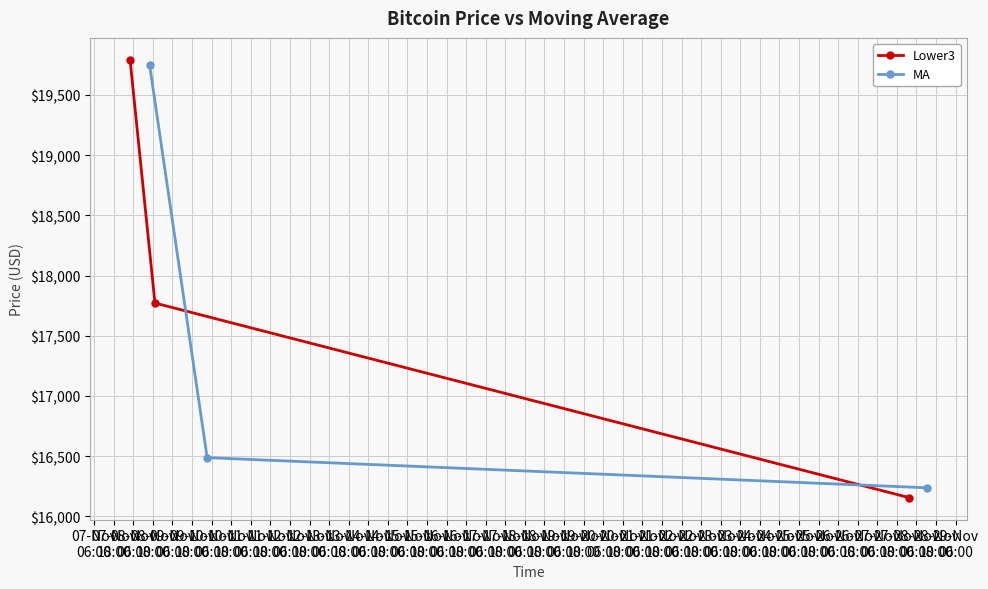

What is the highest value of the Lower3 series?

19792.3